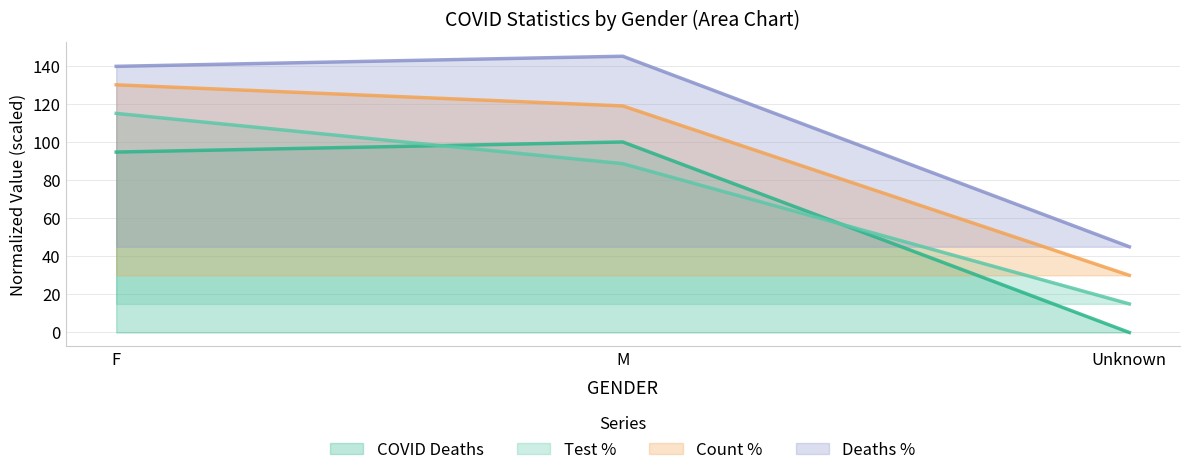

Reading left to right, list all the values displayed in this chart.

COVID_DEATHS: 94.7	100.0	0.0
COVID_TEST_PCT: 115.0	88.6	15.0
COVID_COUNT_PCT: 130.0	118.9	30.0
COVID_DEATHS_PCT: 139.7	145.0	45.0